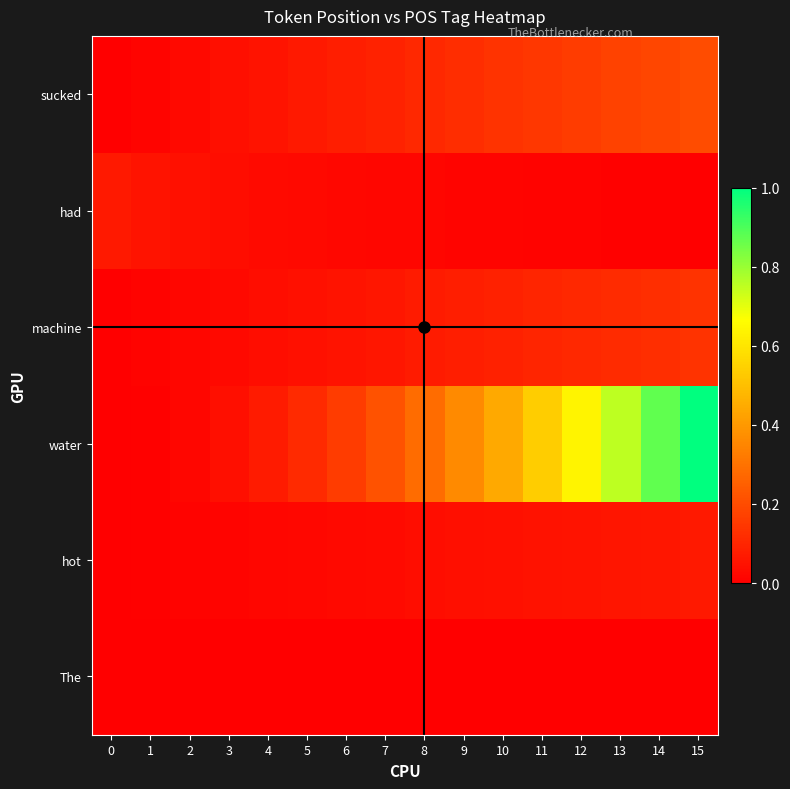

Reading left to right, what are all the values shown in this chart?

The: 0=0.0	1=0.0	2=0.0	3=0.0	4=0.0	5=0.0	6=0.0	7=0.0	8=0.0	9=0.0	10=0.0	11=0.0	12=0.0	13=0.0	14=0.0	15=0.0
hot: 0=0.0	1=0.0	2=0.0	3=0.0	4=0.0	5=0.0	6=0.0	7=0.0	8=0.0	9=0.0	10=0.0	11=0.0	12=0.1	13=0.1	14=0.1	15=0.1
water: 0=0.0	1=0.0	2=0.0	3=0.0	4=0.1	5=0.1	6=0.2	7=0.2	8=0.3	9=0.4	10=0.4	11=0.5	12=0.6	13=0.8	14=0.9	15=1.0
machine: 0=0.0	1=0.0	2=0.0	3=0.0	4=0.0	5=0.0	6=0.1	7=0.1	8=0.1	9=0.1	10=0.1	11=0.1	12=0.1	13=0.1	14=0.1	15=0.1
had: 0=0.1	1=0.1	2=0.0	3=0.0	4=0.0	5=0.0	6=0.0	7=0.0	8=0.0	9=0.0	10=0.0	11=0.0	12=0.0	13=0.0	14=0.0	15=0.0
sucked: 0=0.0	1=0.0	2=0.0	3=0.0	4=0.1	5=0.1	6=0.1	7=0.1	8=0.1	9=0.1	10=0.1	11=0.1	12=0.2	13=0.2	14=0.2	15=0.2